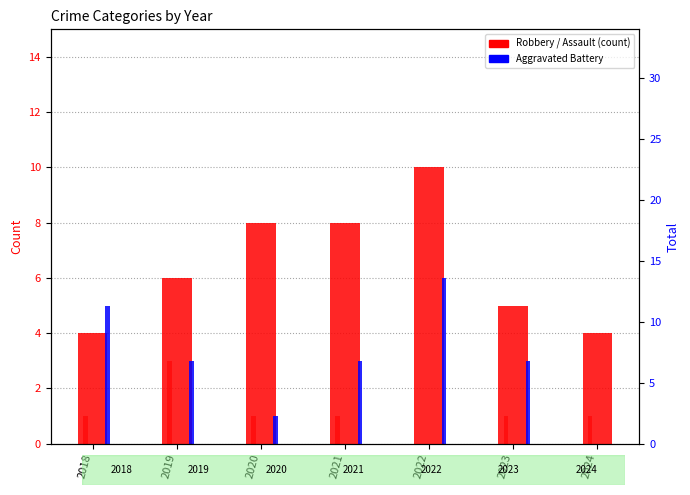

List the series in order of their overall mean, highest first.

Robbery, Aggravated Battery, Aggravated Assault